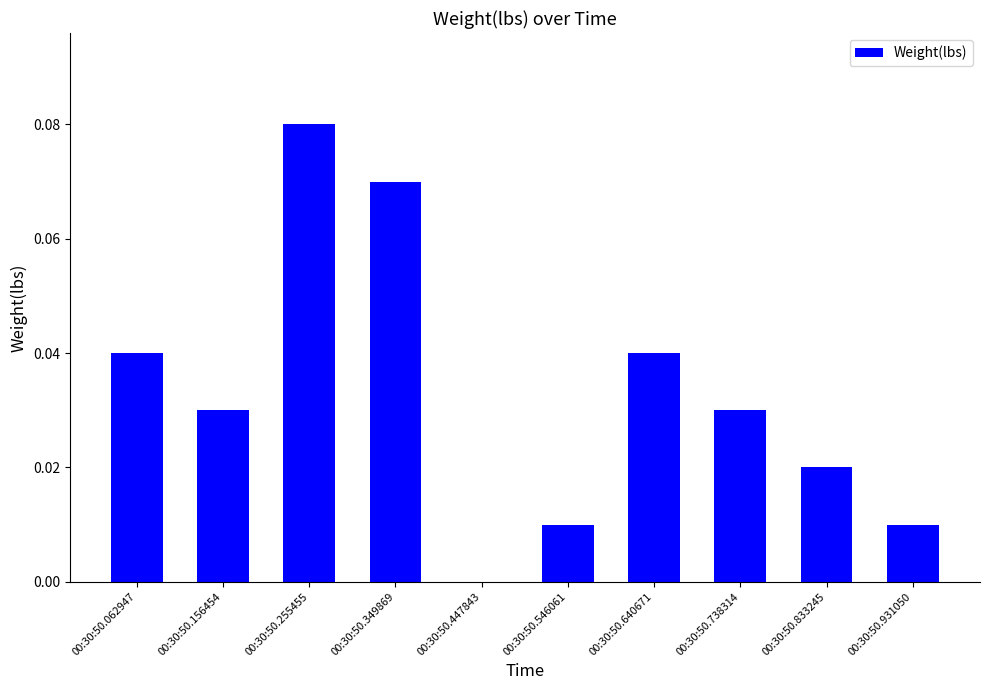

Are the bars grouped side by side (vs. stacked)?

No